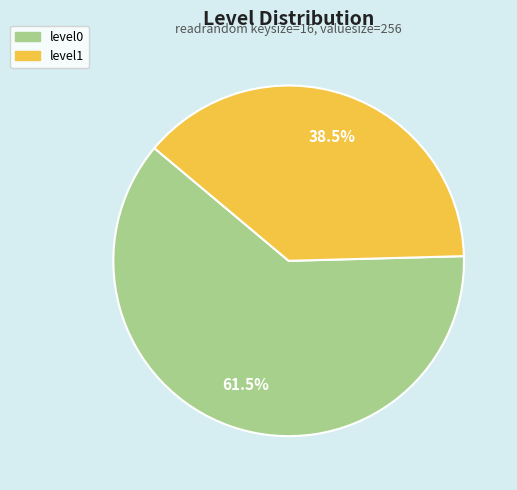

Is there a majority slice in this chart?

Yes